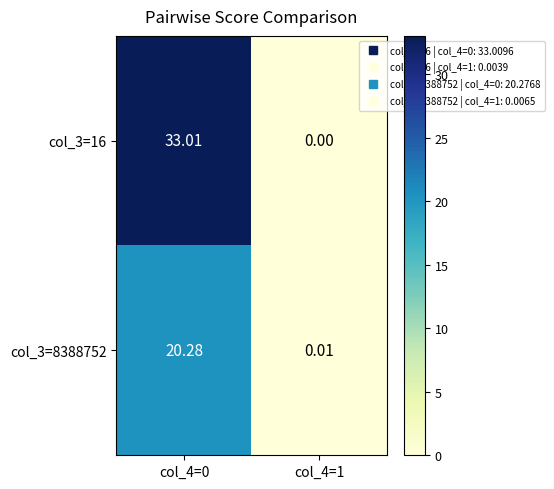

At col_4=0, list the series in order from largest to smallest.

col_3=16, col_3=8388752